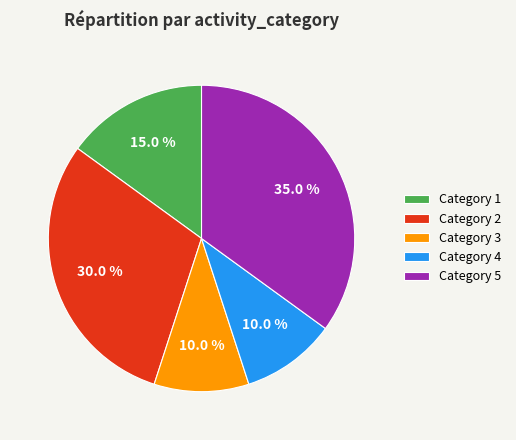

How much of the chart is everything except Category 1?

85.0%